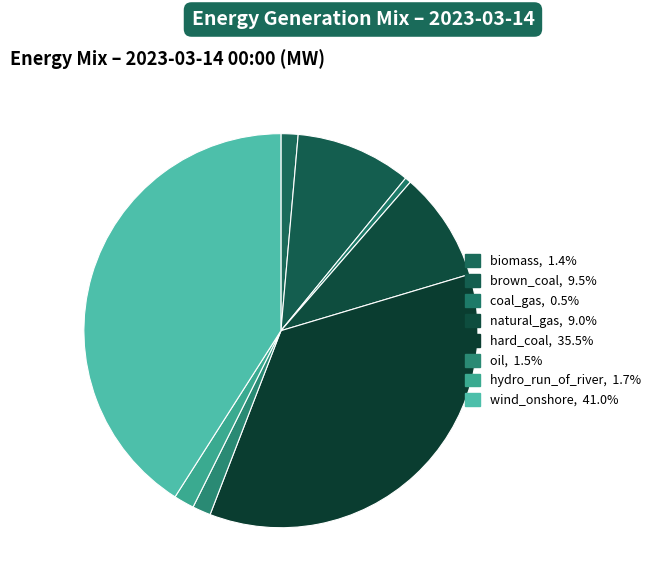

Which slice is the smallest?

coal_gas